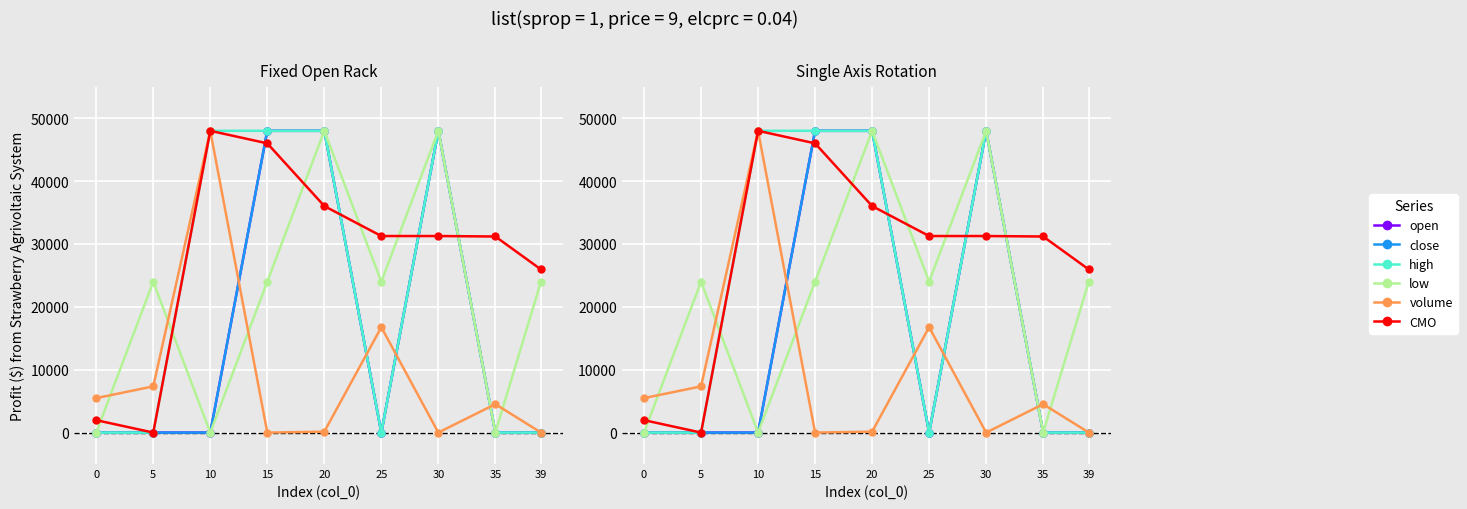

What is the sum of the CMO values at 10 and 15?

94004.0